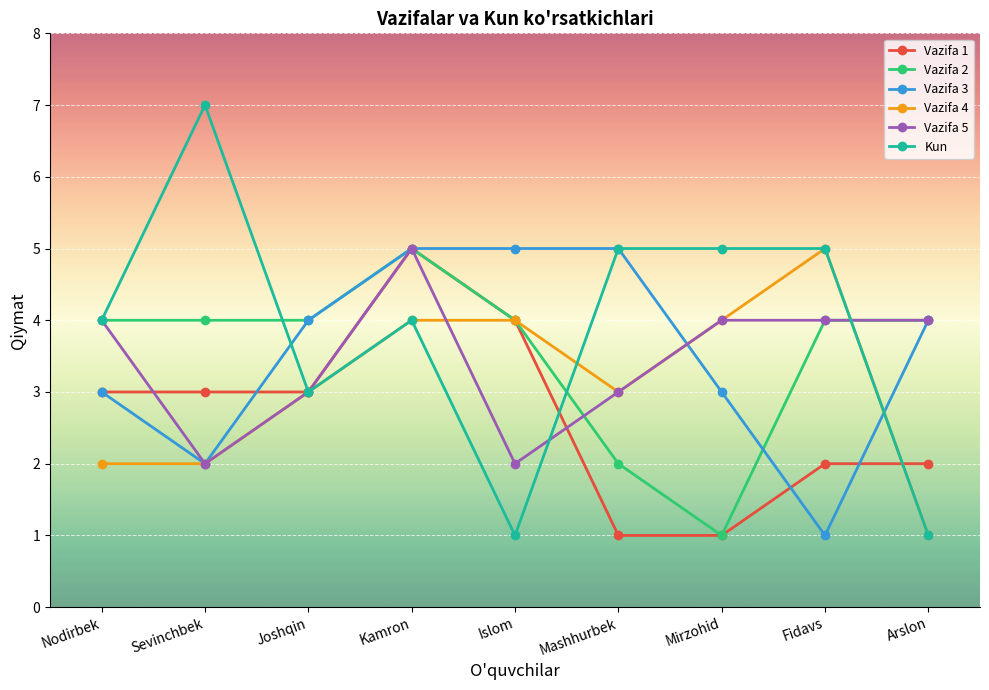

Reading left to right, list all the values displayed in this chart.

Vazifa 1: 3	3	3	5	4	1	1	2	2
Vazifa 2: 4	4	4	5	4	2	1	4	4
Vazifa 3: 3	2	4	5	5	5	3	1	4
Vazifa 4: 2	2	3	4	4	3	4	5	1
Vazifa 5: 4	2	3	5	2	3	4	4	4
Kun: 4	7	3	4	1	5	5	5	1